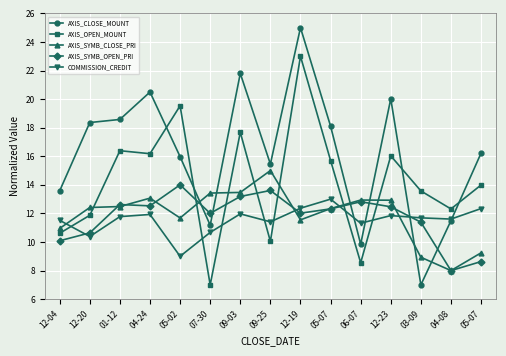

True or false: AXIS_CLOSE_MOUNT and AXIS_SYMB_OPEN_PRI cross at least once.

True